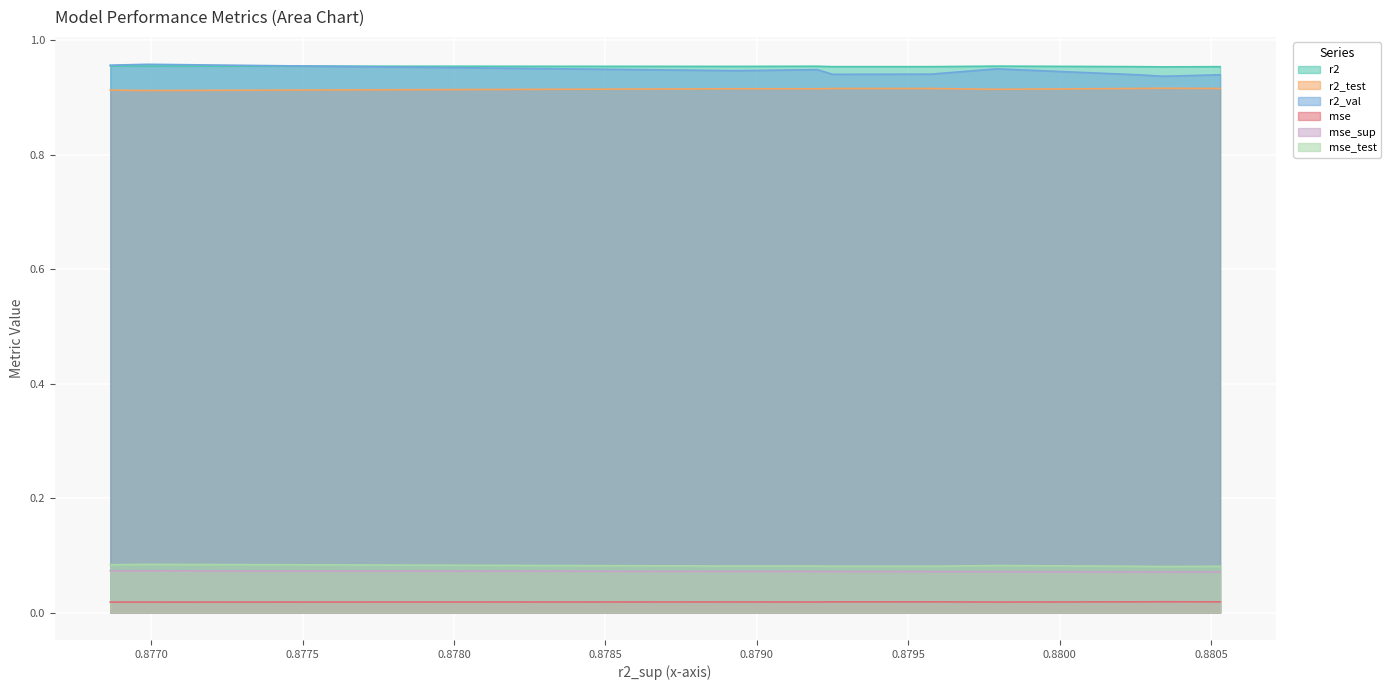

At how many categories does at least one series exceed 0?

10